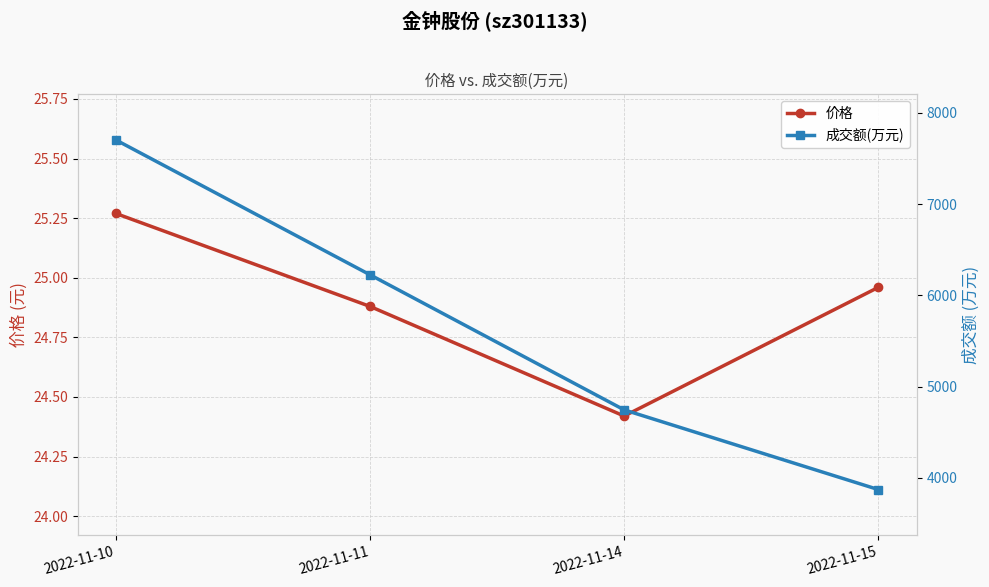

What is the difference between the 成交额(万元) values at 2022-11-15 and 2022-11-10?

3830.0